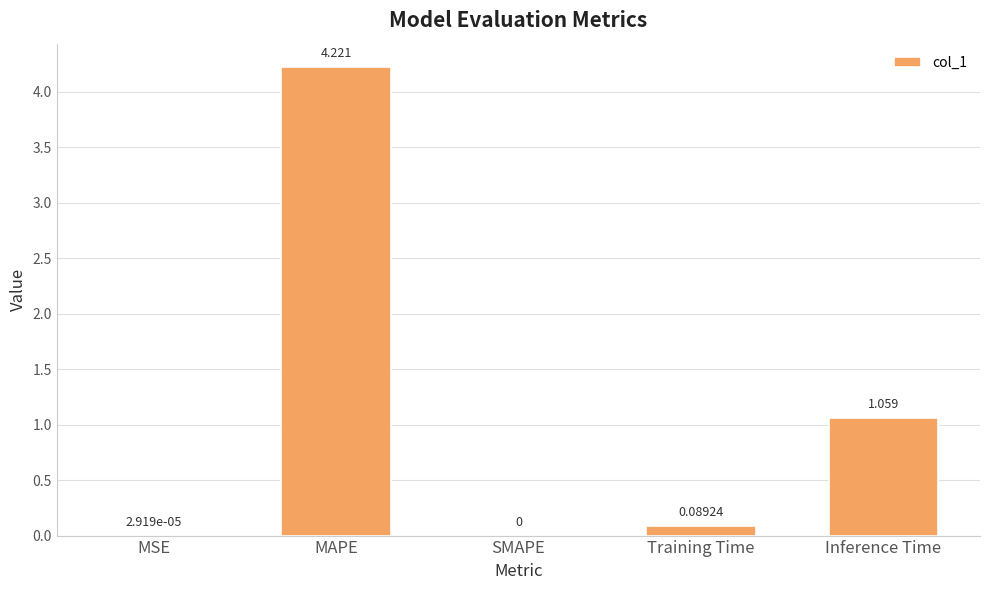

At which label is the value closest to 2?

Inference Time